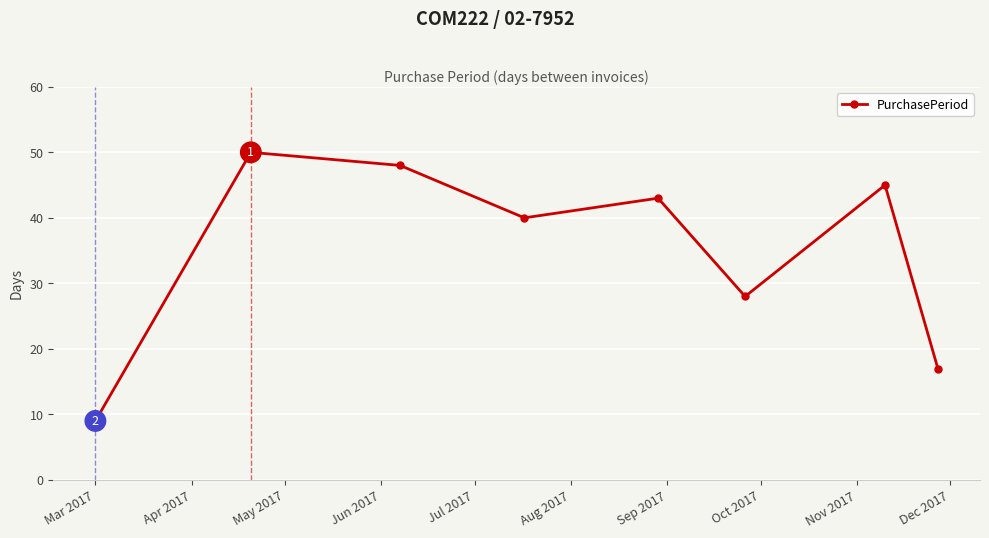

What is the difference between the maximum and minimum values?

41